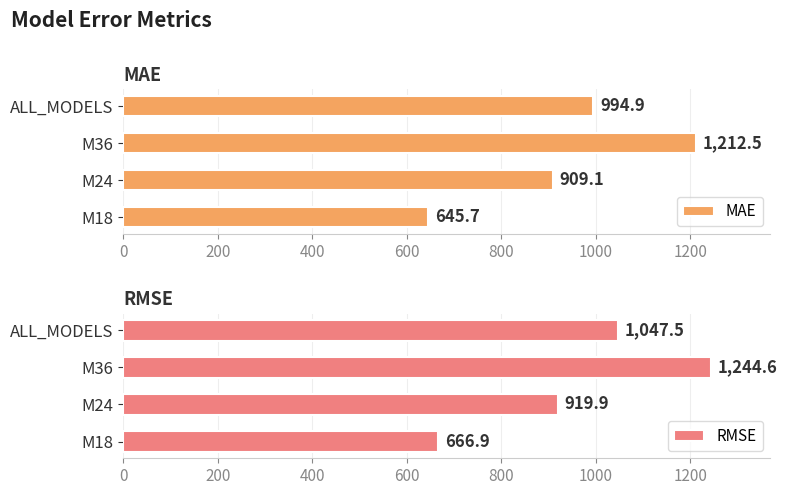

Is it true that MAE equals 909.1 at M24?

True